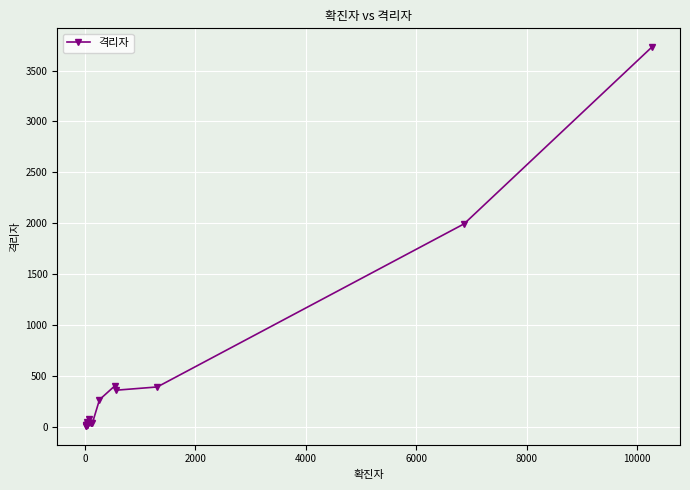

What is the greatest value displayed?

3729